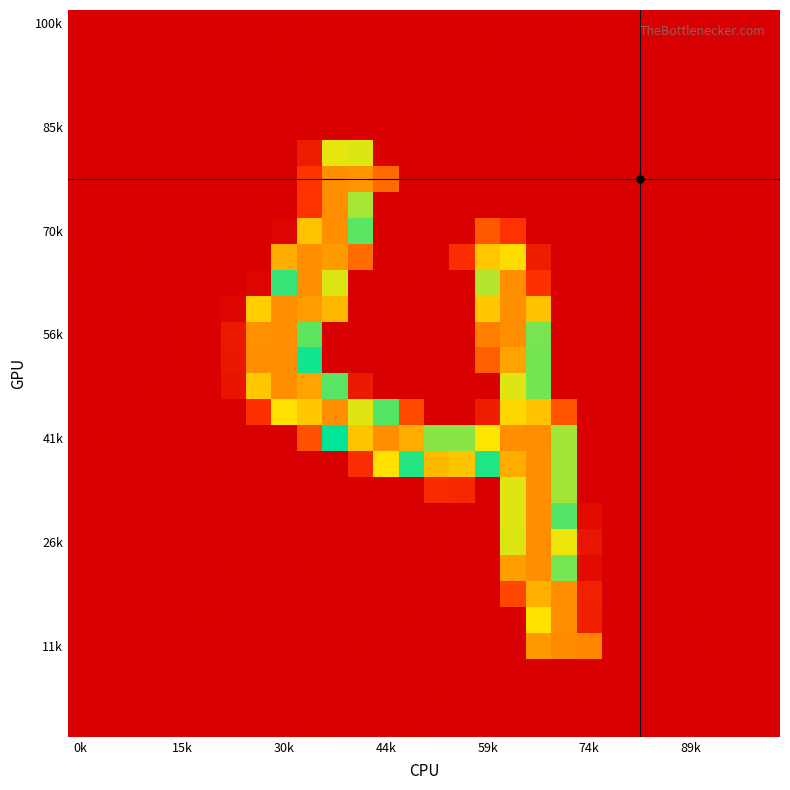

What is the smallest value displayed?

-1.8